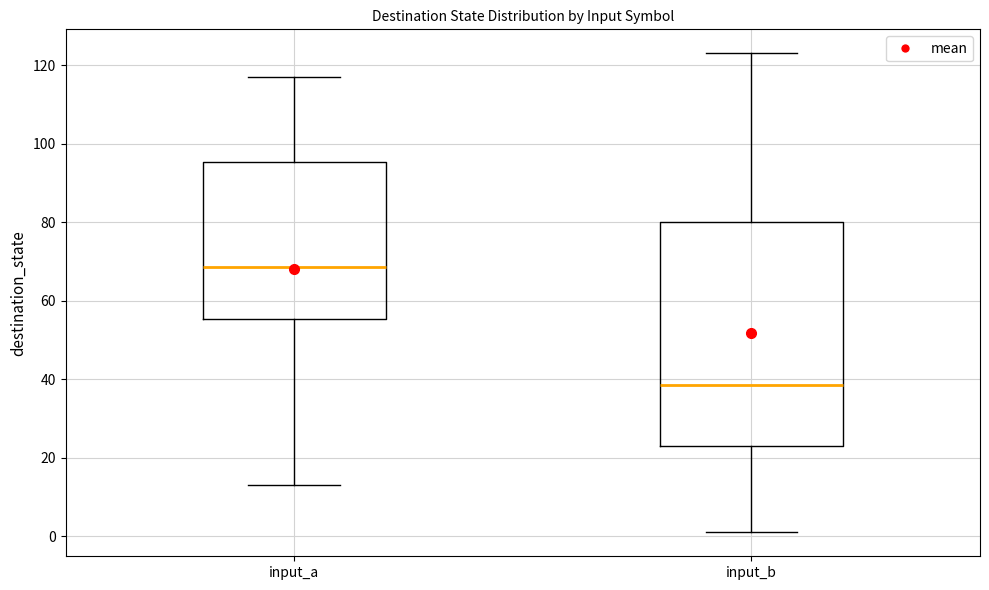

Where is the upper edge of the box for input_b on the y-axis? The values are not printed on the chart, so give them approximately, as read against the axis.

80